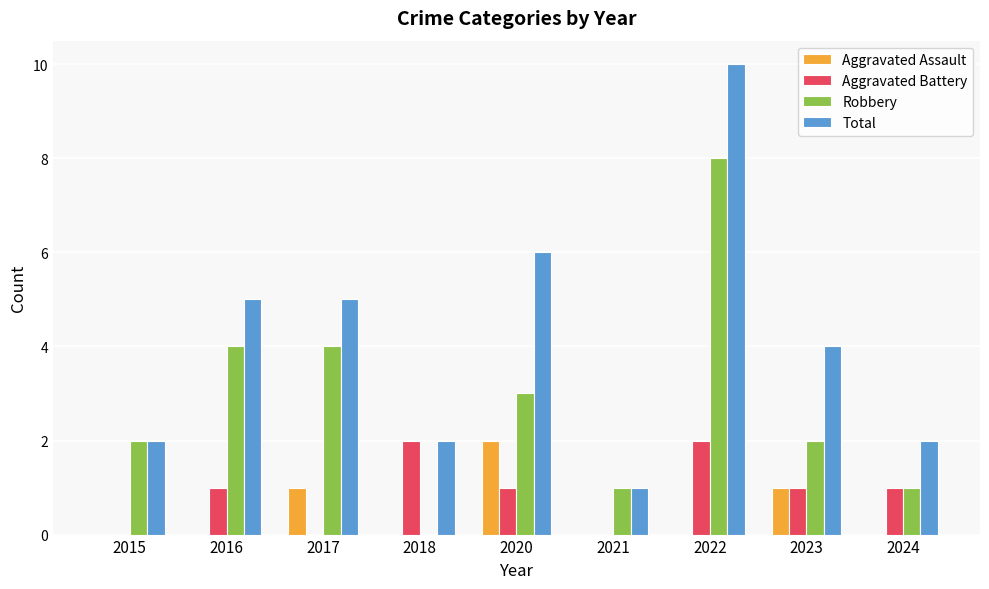

How many categories are shown in the chart?

9